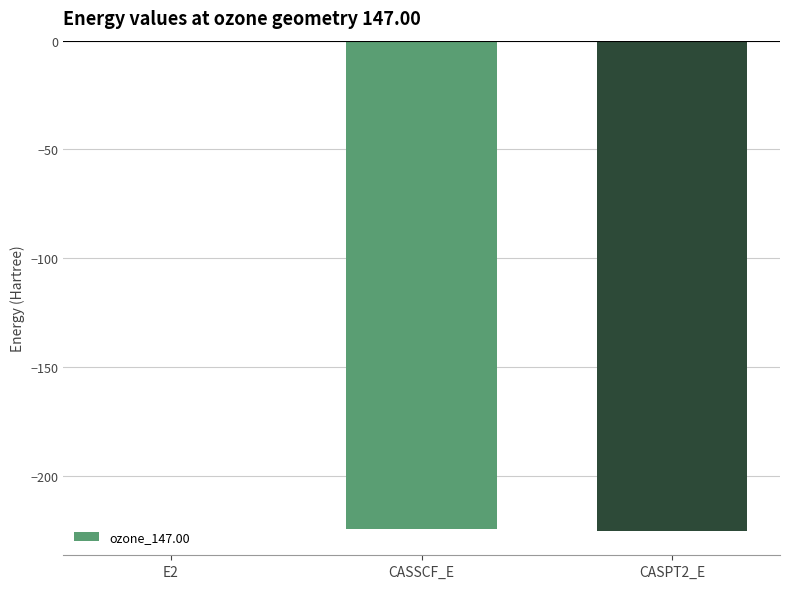

At which category does the chart reach its peak across all series?

E2